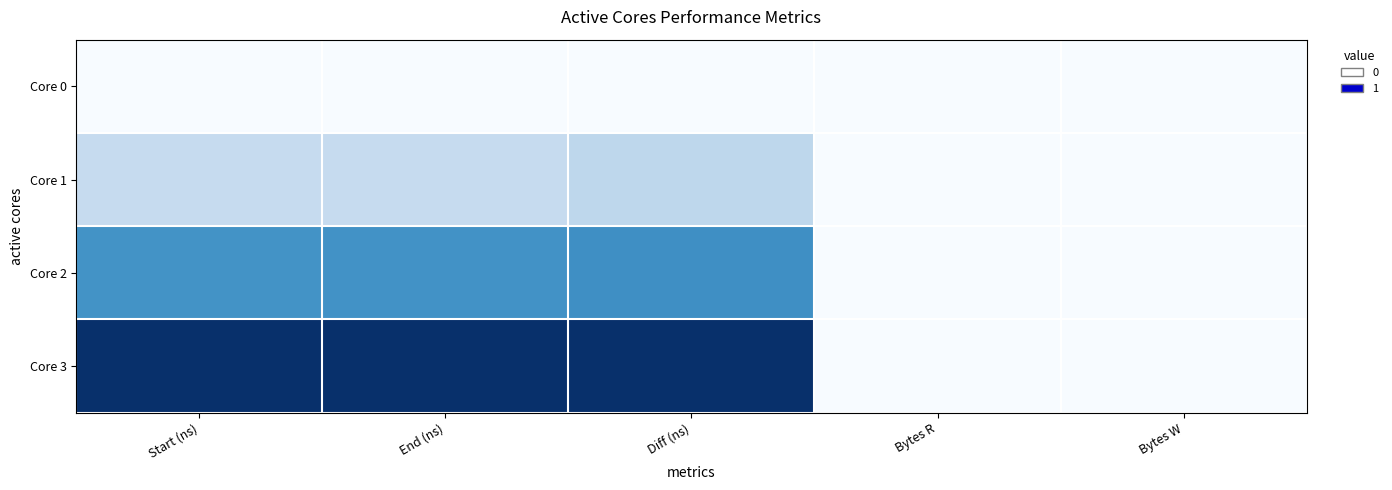

At which category is the sum across all series the highest?

Diff (ns)